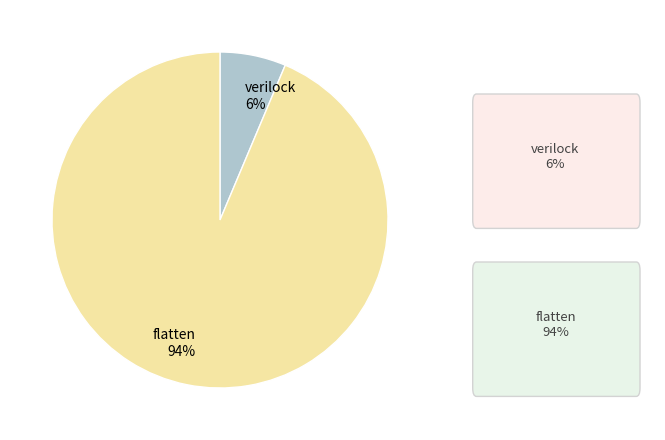

True or false: flatten accounts for 94% of the total.

True